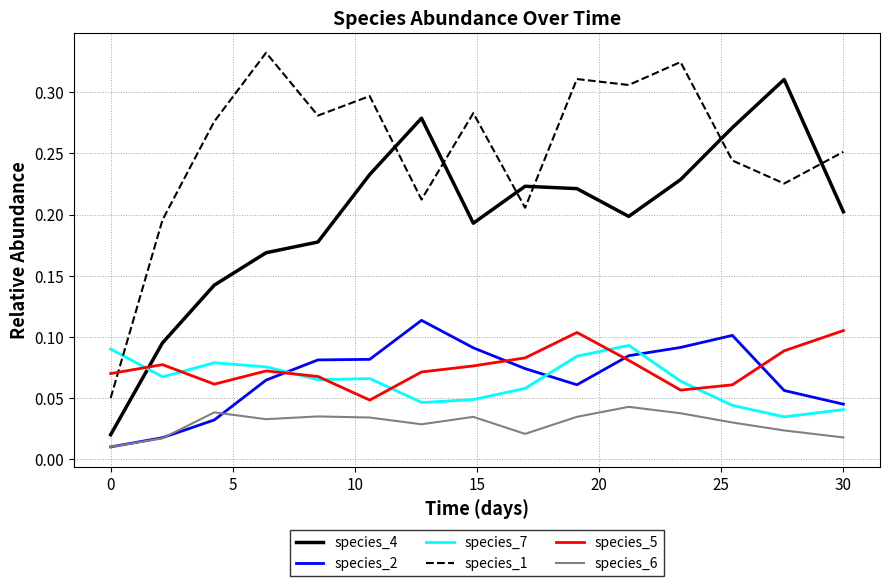

What are all the series names shown in the legend?

species_4, species_2, species_7, species_1, species_5, species_6